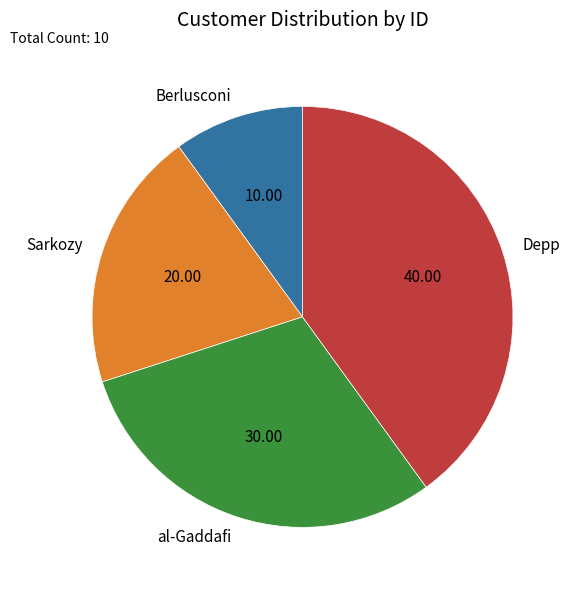

Is there a majority slice in this chart?

No